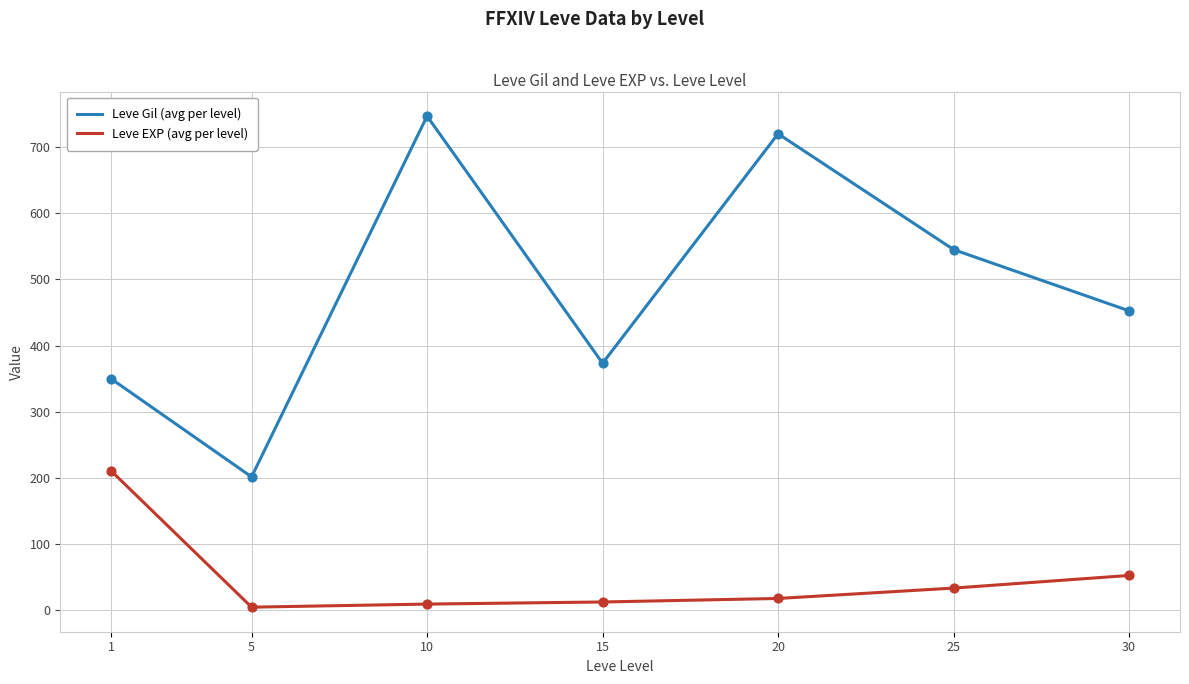

Between 1 and 15, which series saw the biggest shift?

Leve EXP (avg per level)